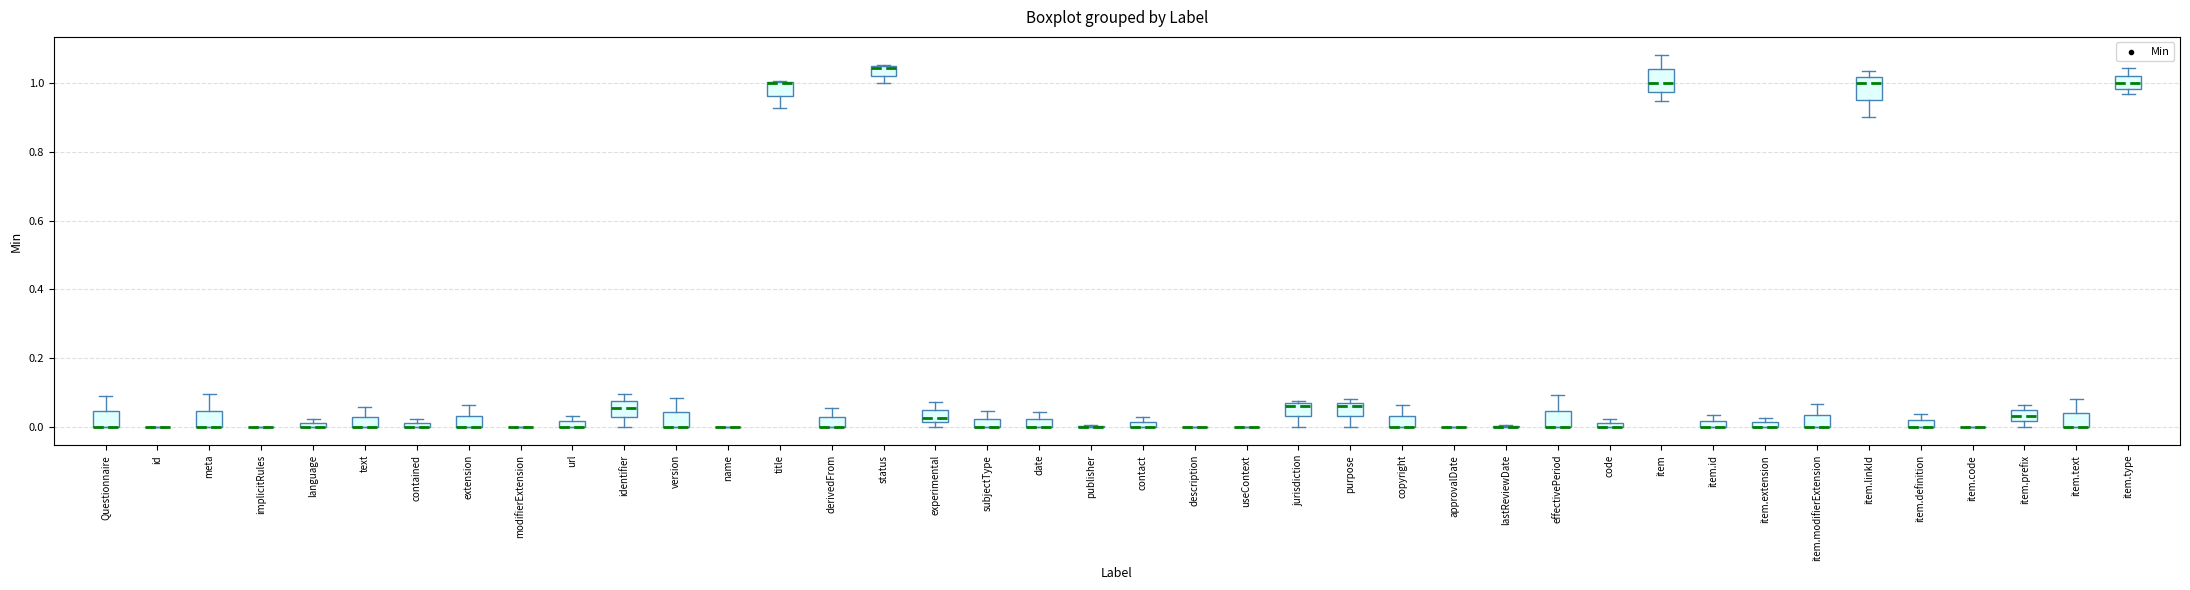

Where is the lower edge of the box for date on the y-axis? The values are not printed on the chart, so give them approximately, as read against the axis.

0.00